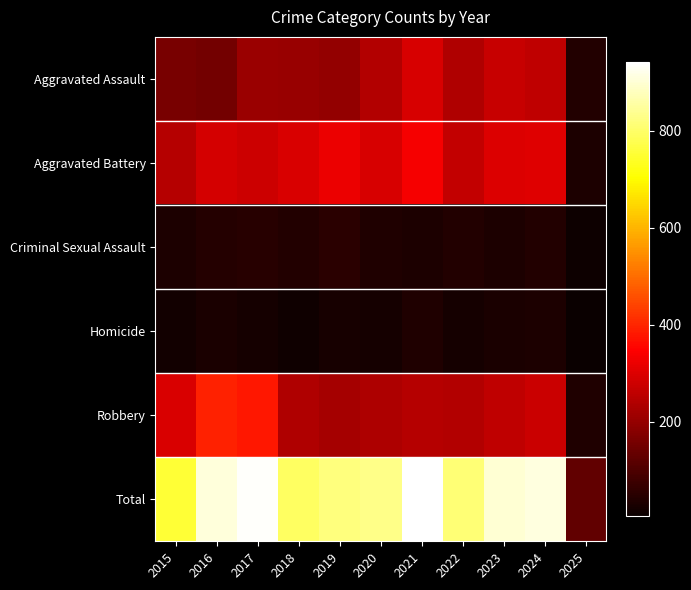

What is the spread (max minus min) of values at 2024?

876